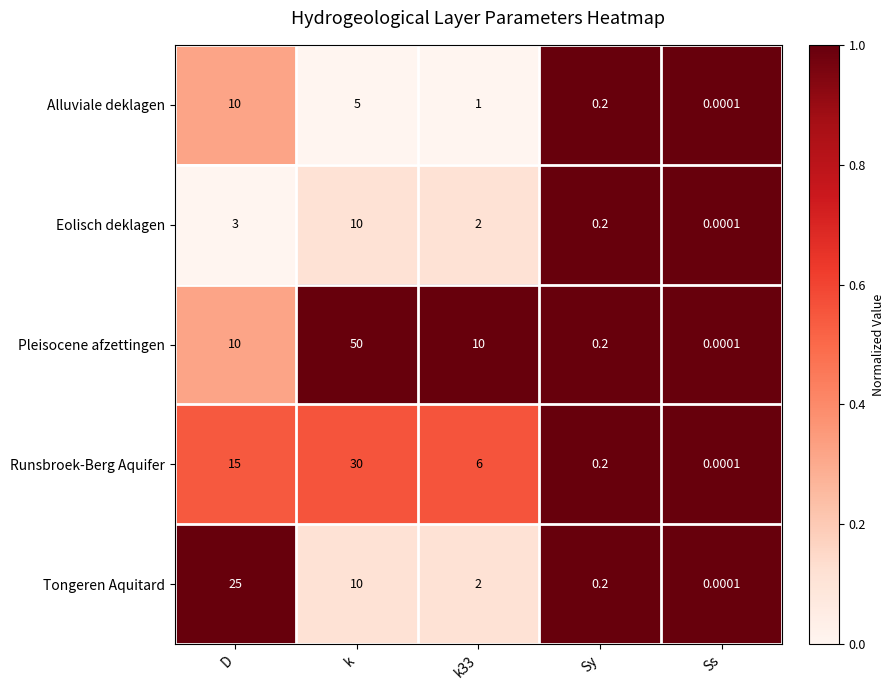

At which category is the sum across all series the highest?

k